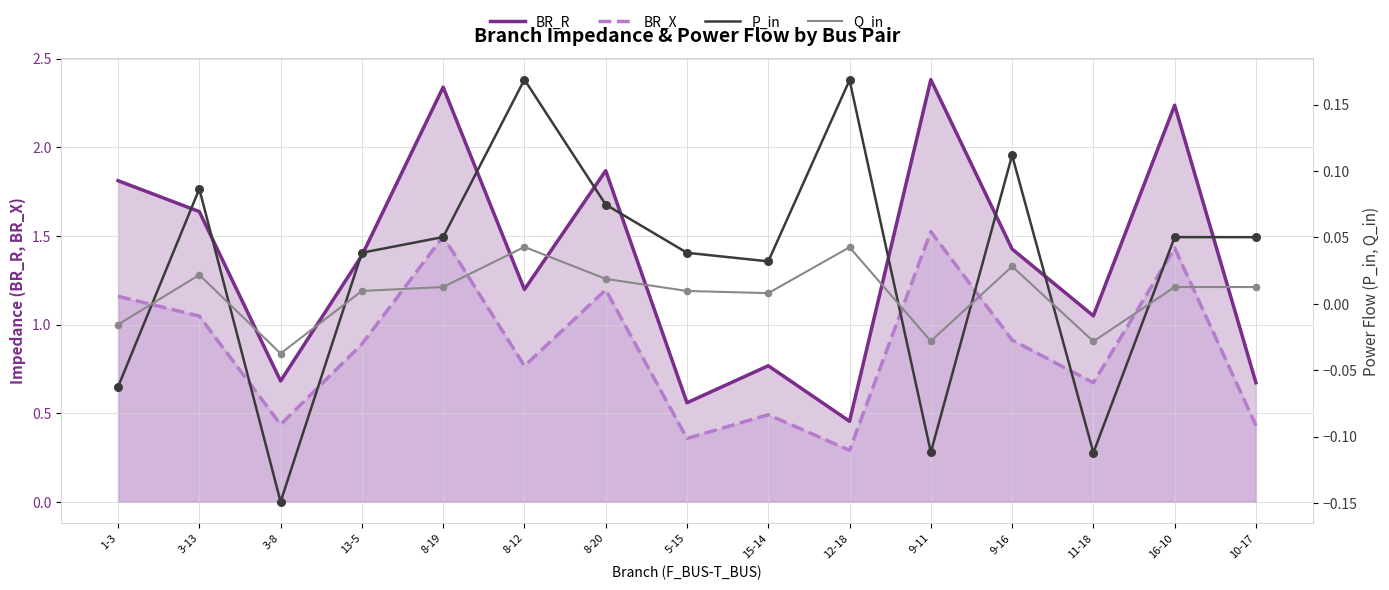

At how many categories does at least one series exceed 0?

15